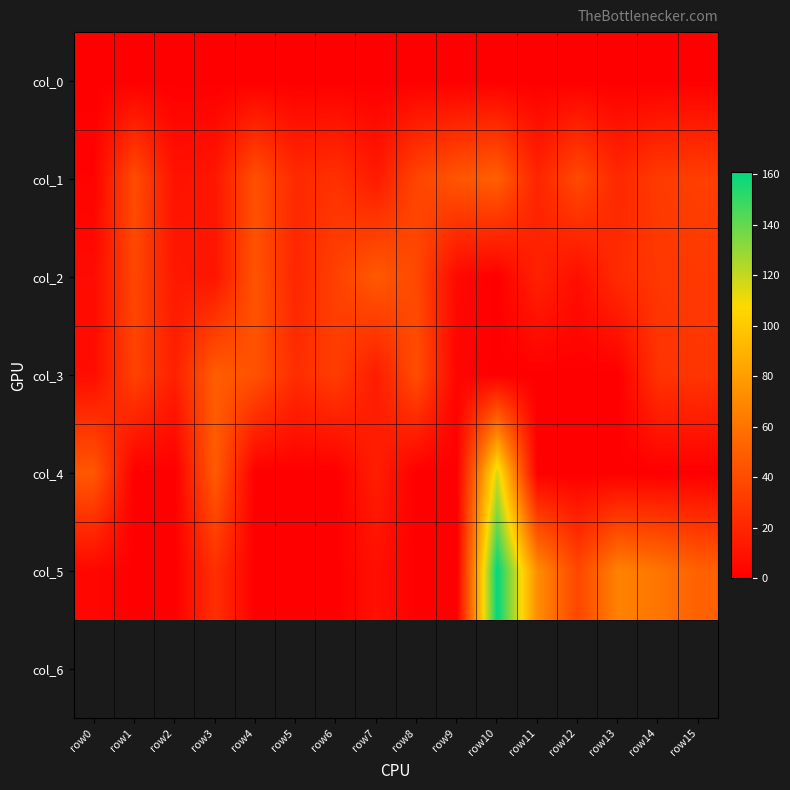

At which category is the sum across all series the highest?

row10